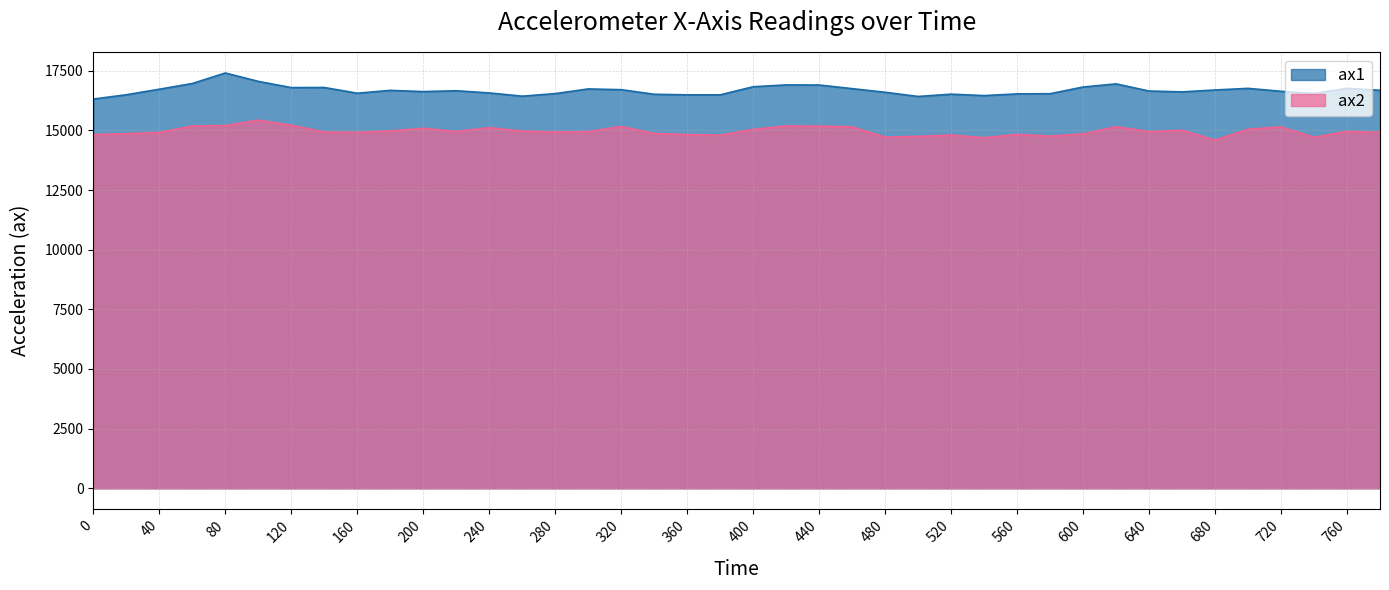

What is the difference between the ax2 values at 620 and 500?

404